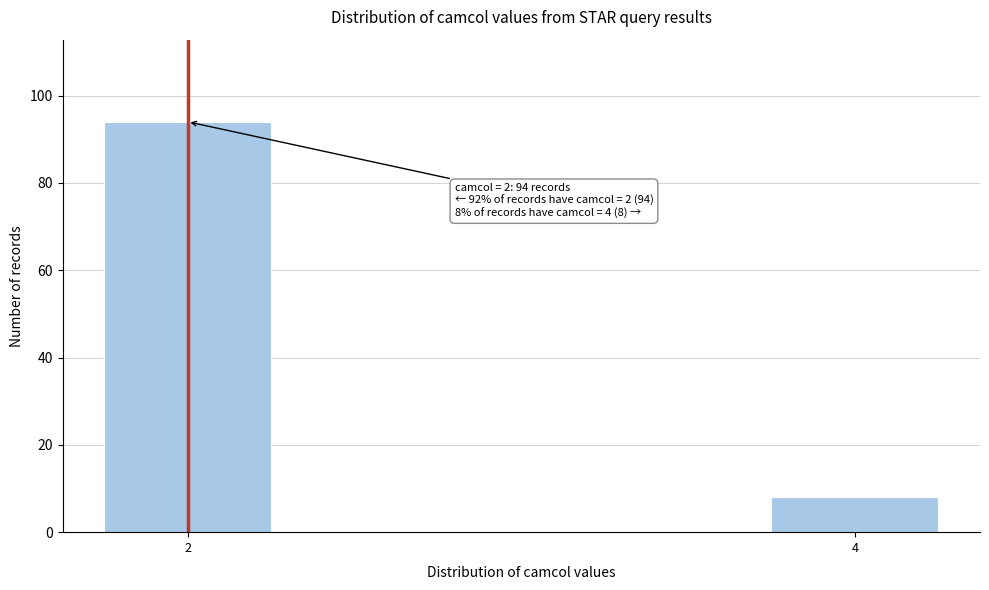

Reading left to right, transcribe all the data shown in this chart.

2=94	4=8